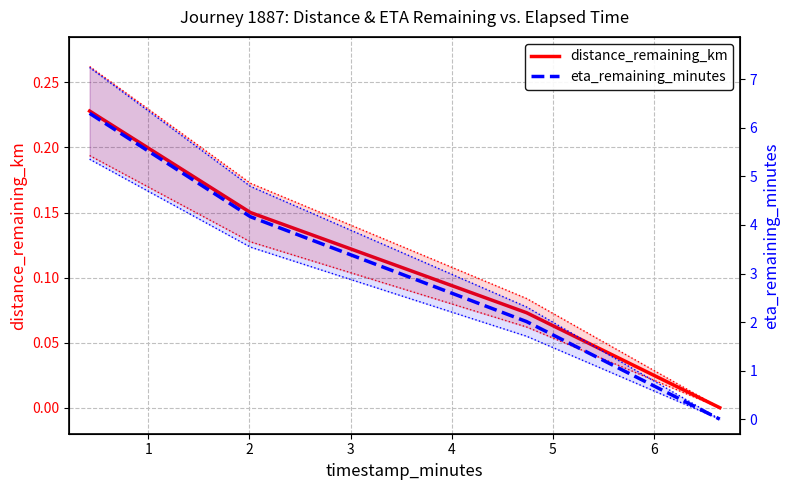

Does the chart display data point markers on the line(s)?

No